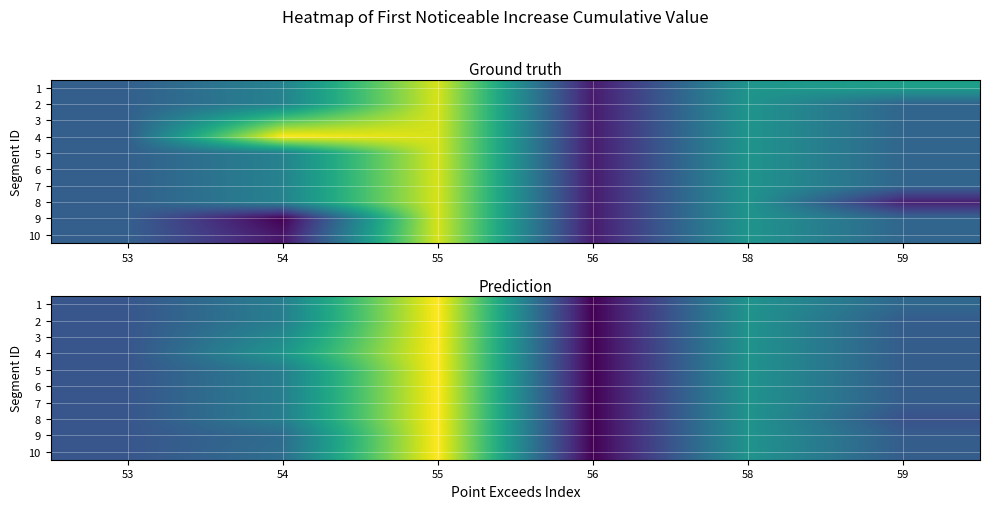

At which category is the sum across all series the highest?

55